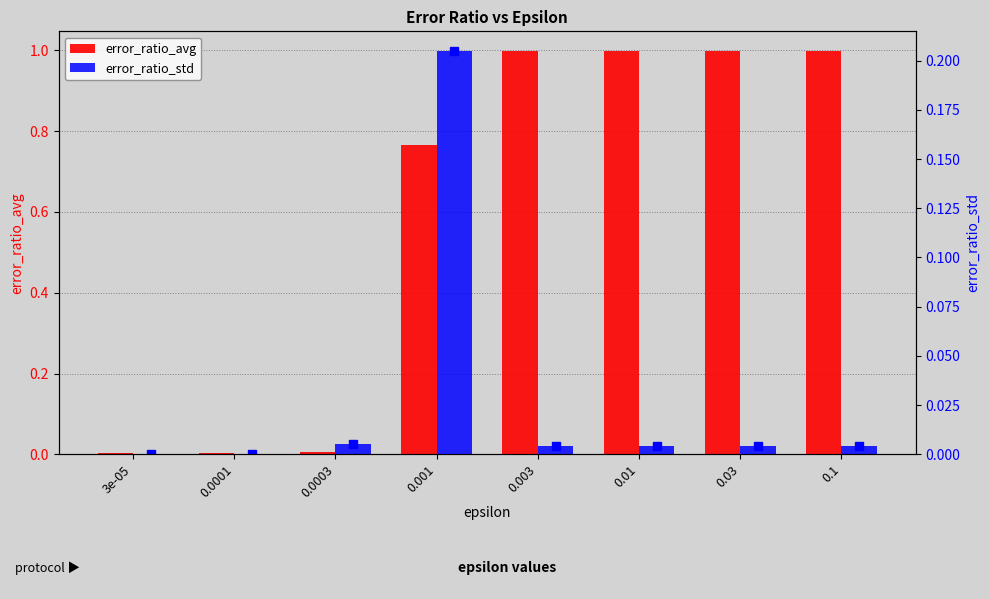

How many series are shown in this chart?

2